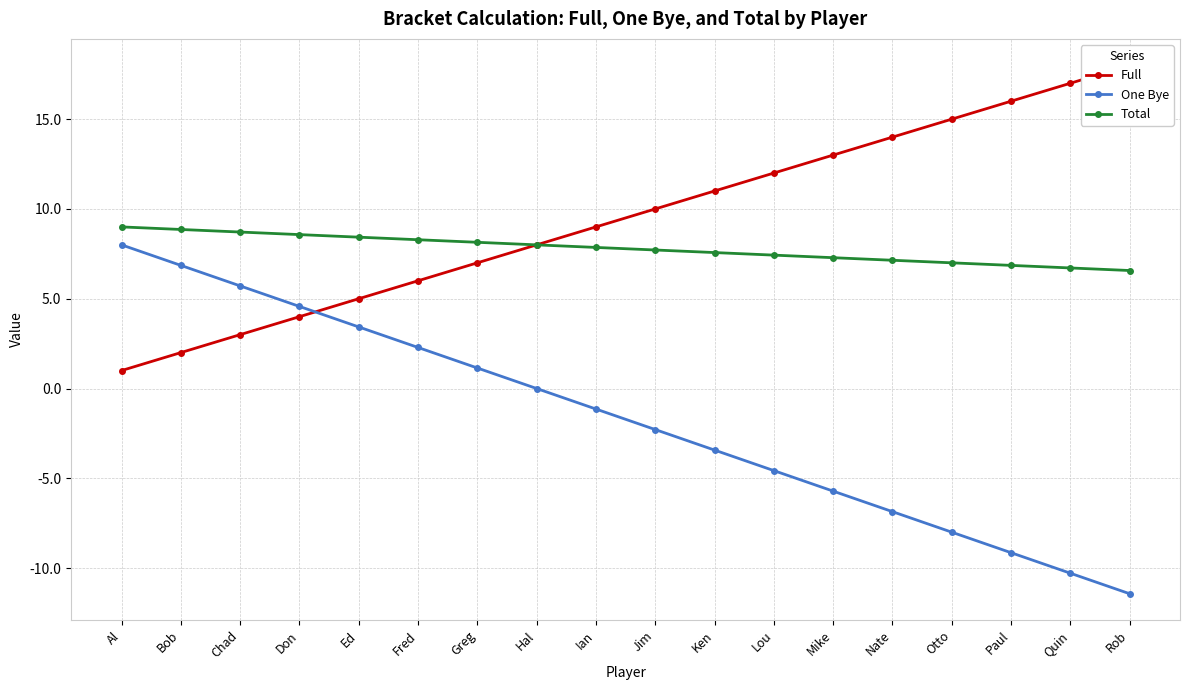

List the labels in order of One Bye value, largest first.

Al, Bob, Chad, Don, Ed, Fred, Greg, Hal, Ian, Jim, Ken, Lou, Mike, Nate, Otto, Paul, Quin, Rob